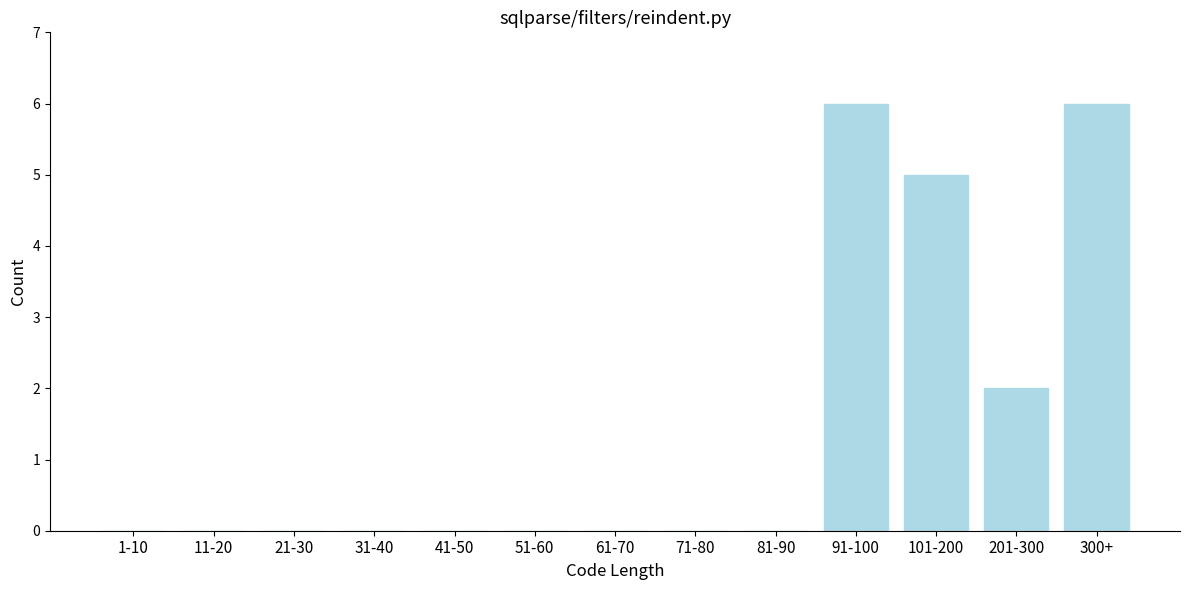

Reading left to right, list all the values displayed in this chart.

1-10=0	11-20=0	21-30=0	31-40=0	41-50=0	51-60=0	61-70=0	71-80=0	81-90=0	91-100=6	101-200=5	201-300=2	300+=6